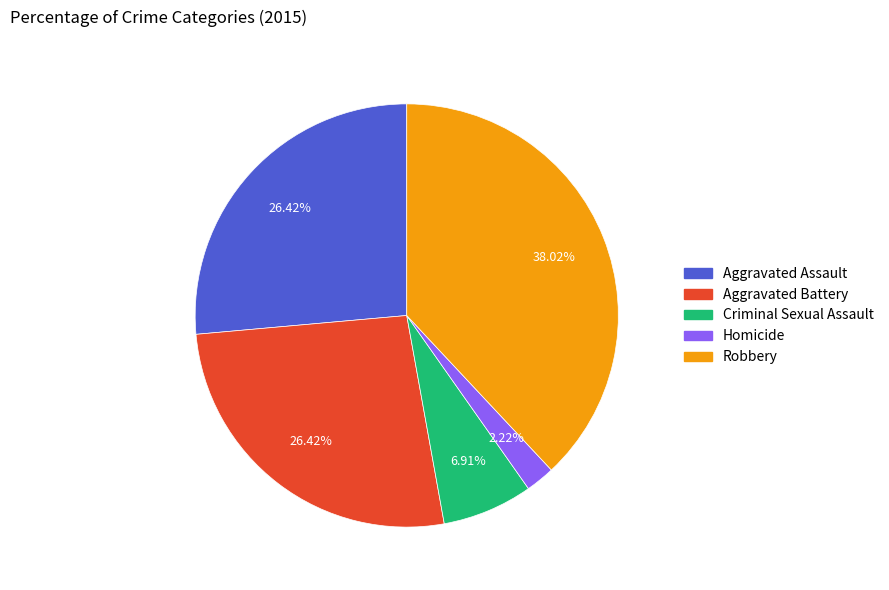

To the nearest percent, what percentage of the pie is Robbery?

38%